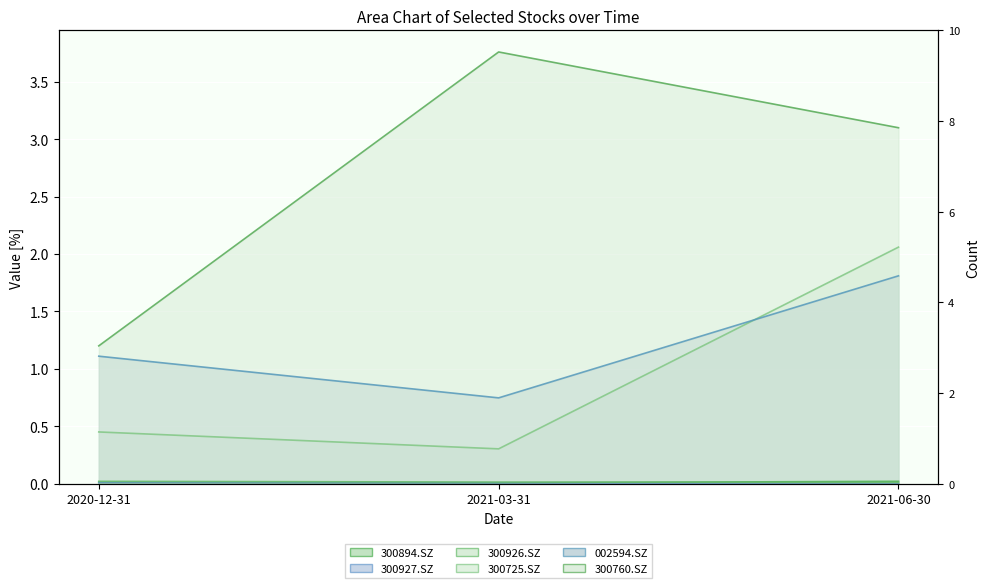

How many lines are shown in the chart?

6